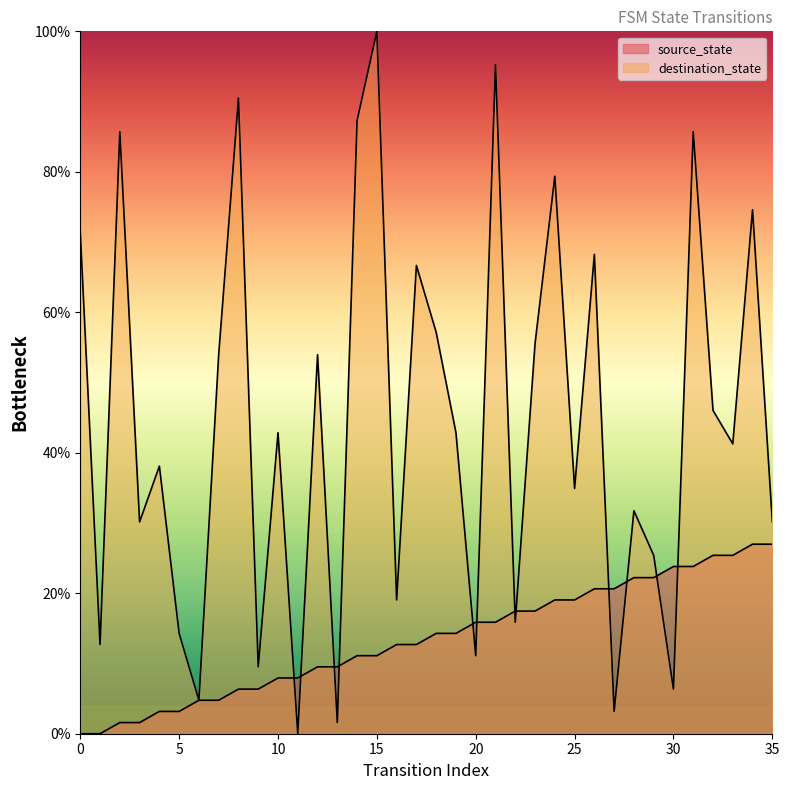

How many values in the source_state series exceed 14?

18